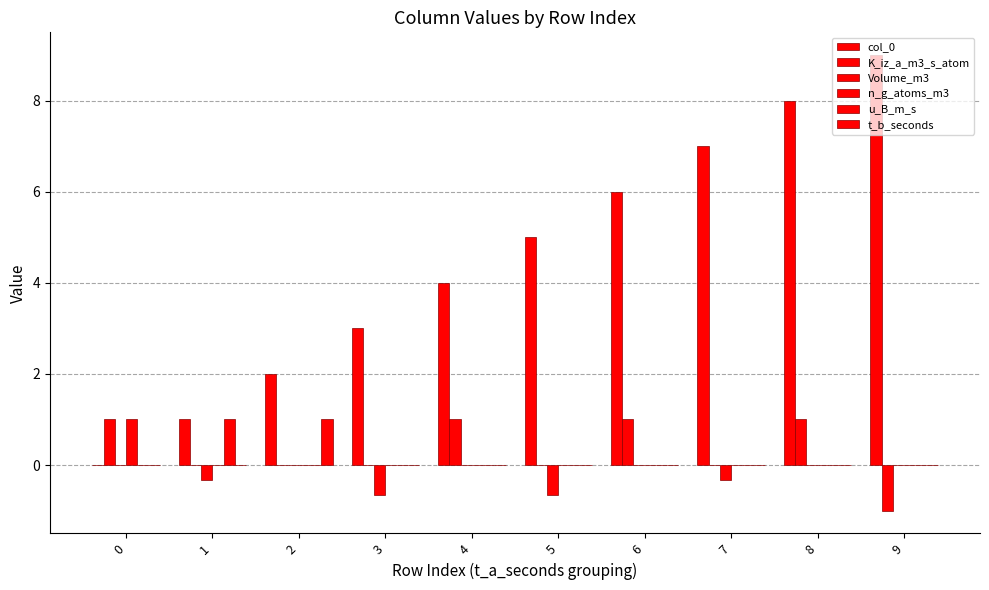

Which category has the highest value across all series?

9